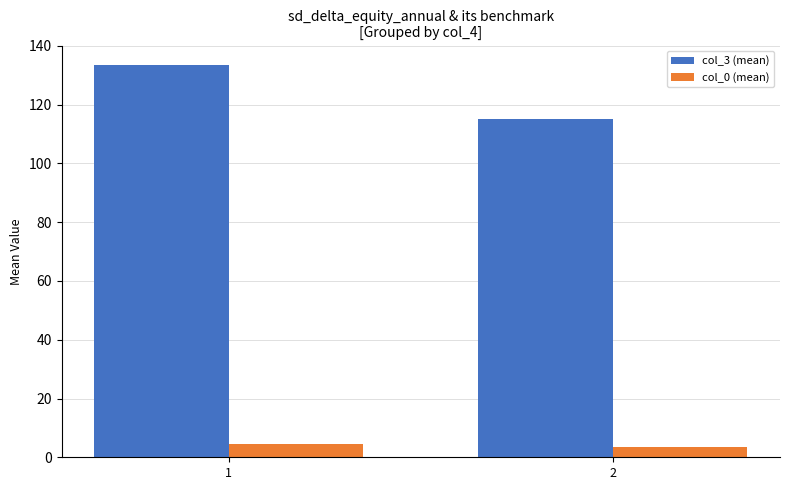

What is the highest value of the col_0 (mean) series?

4.5